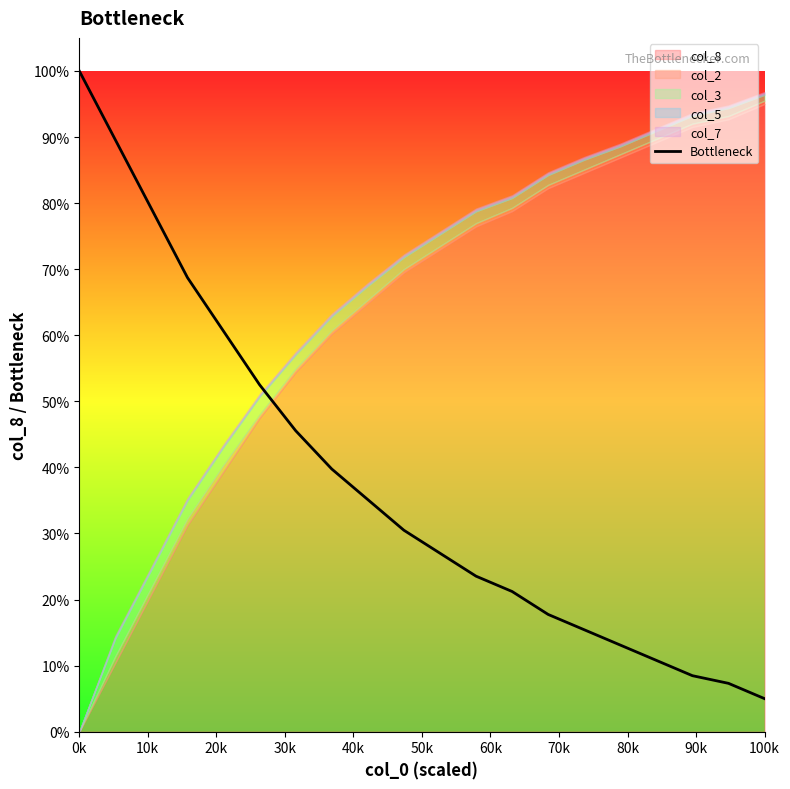

The Bottleneck series shows 1.1 at 100k. True or false?

False